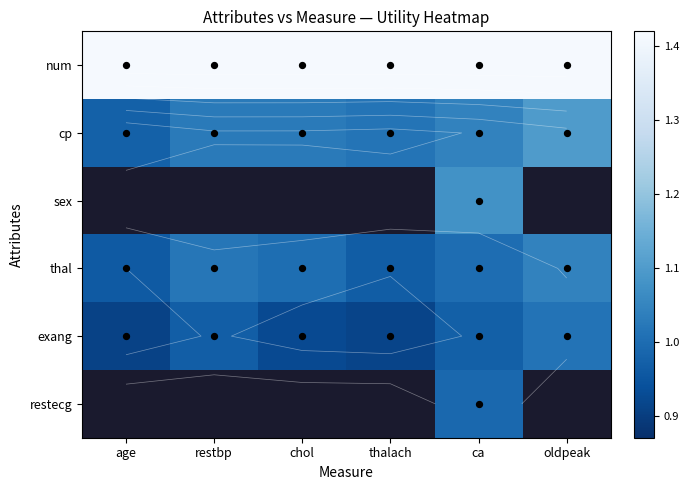

List the labels in order of cp value, smallest first.

age, thalach, chol, restbp, ca, oldpeak